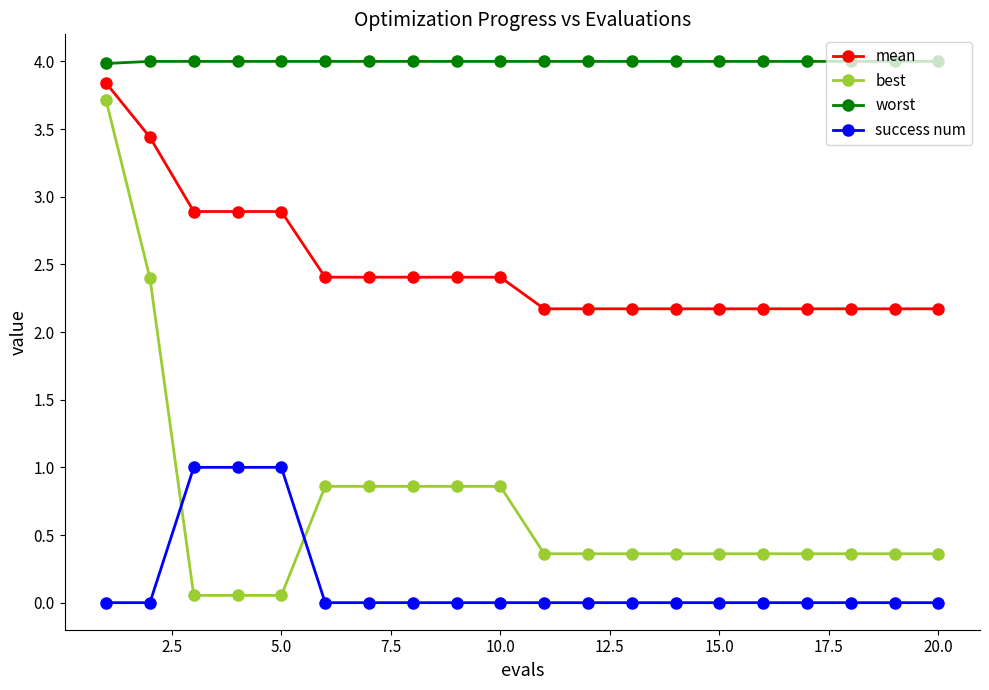

What is the value of the worst point at the 20th from the left?

4.0